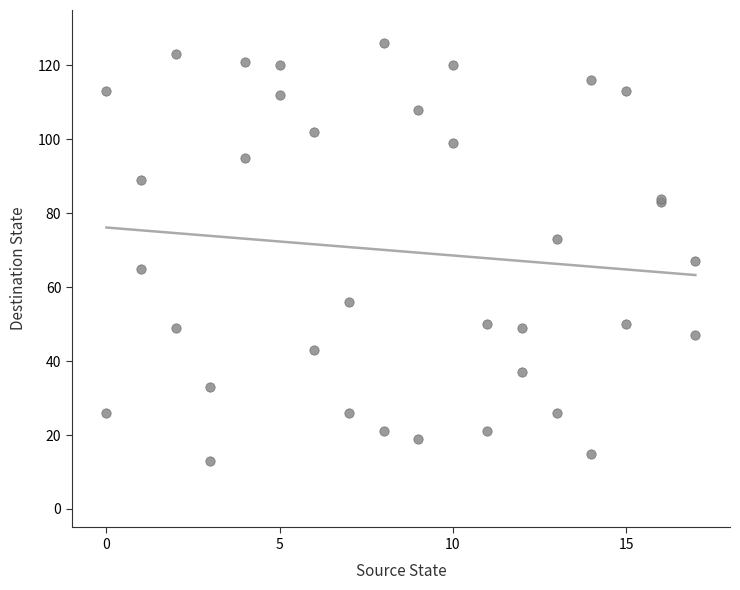

What Y value in the scatter plot is closest to 69?

67